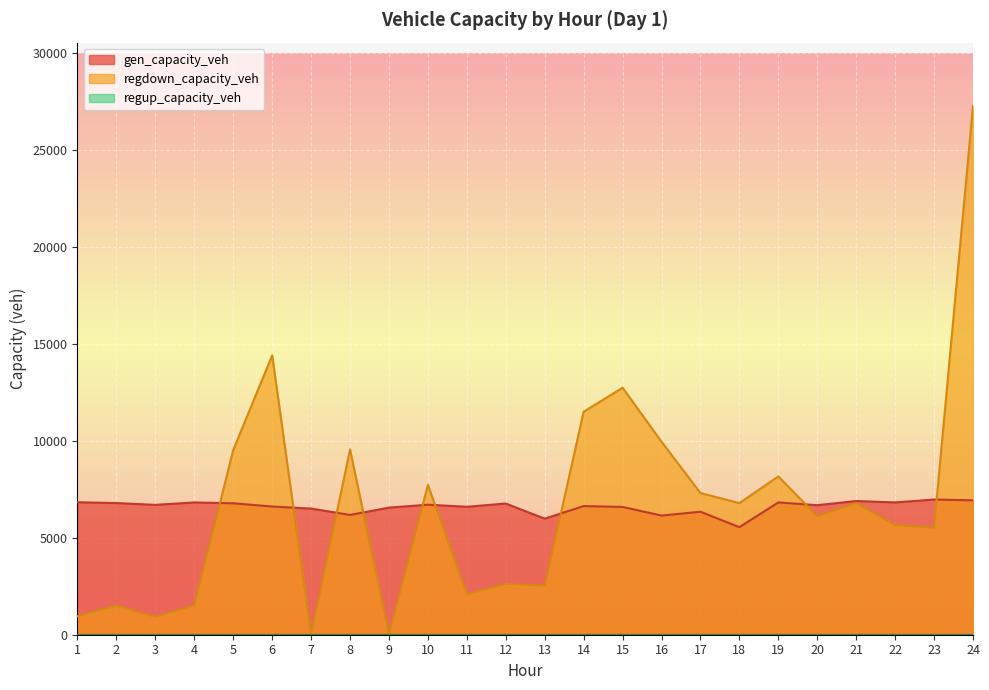

How many distinct data groups are displayed?

3